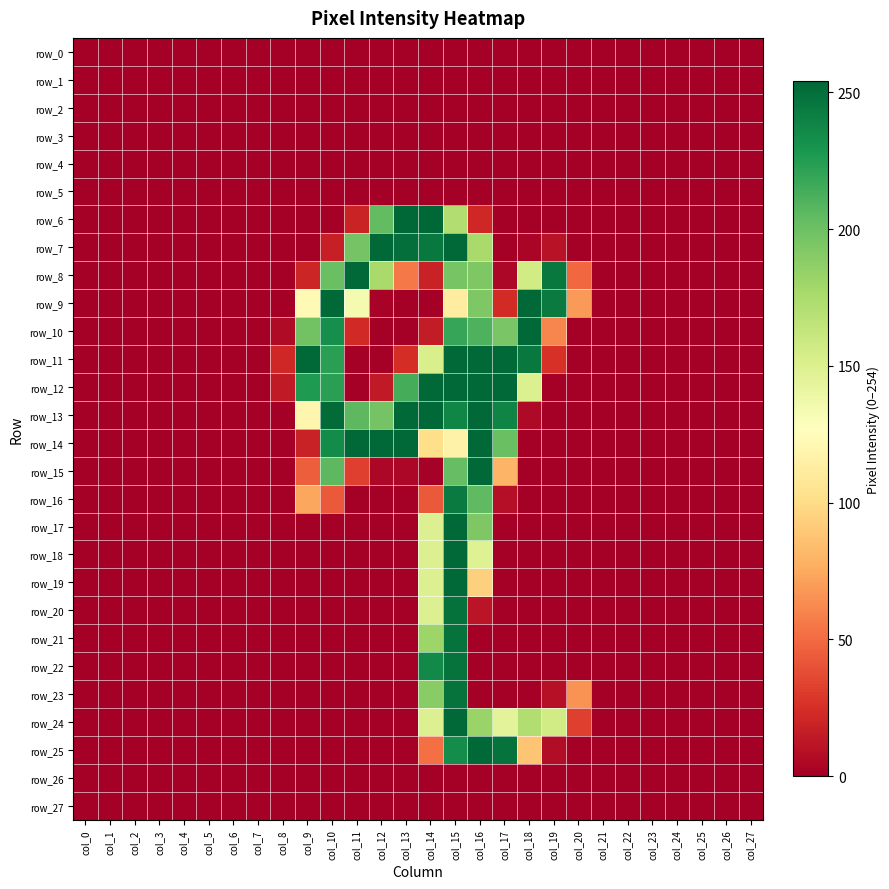

The row_22 series shows -91 at col_2. True or false?

False